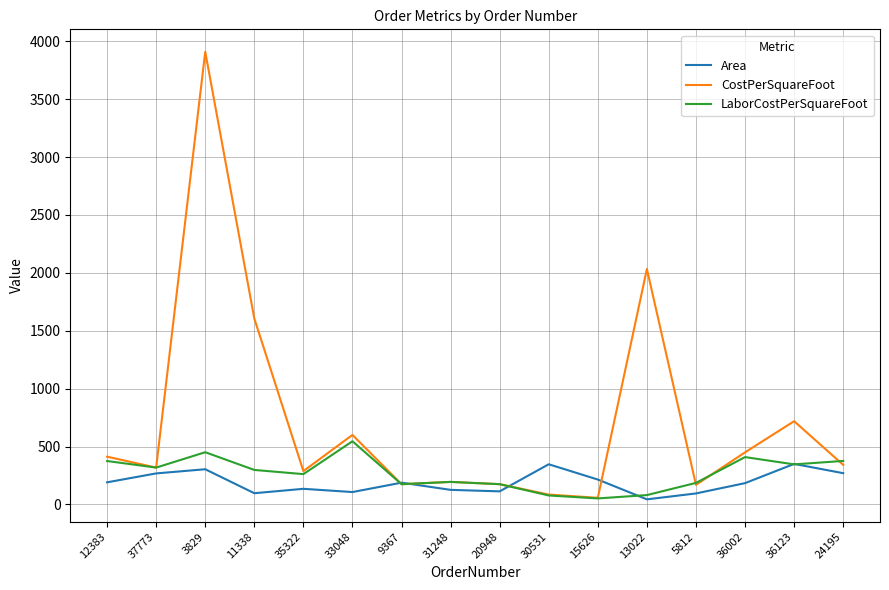

Is it true that Area equals 350.0 at 36123?

True